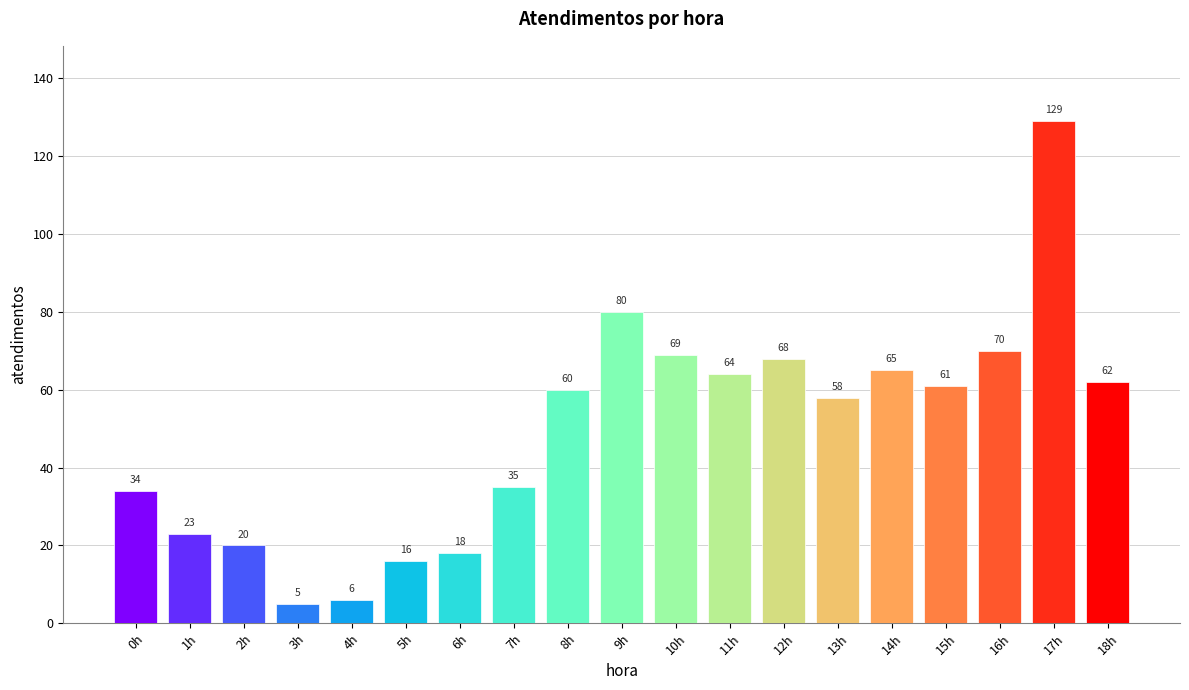

Between 2h and 14h, which is larger?

14h